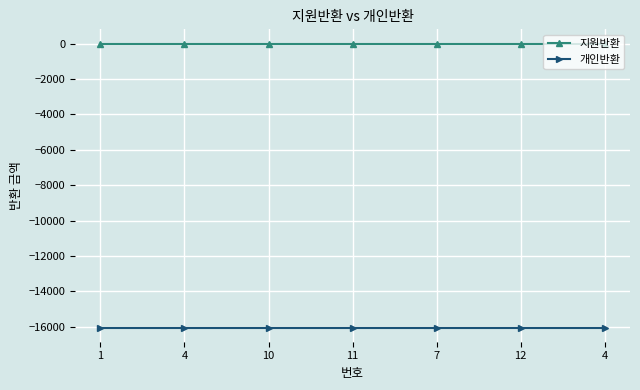

At which label does 지원반환 reach its minimum?

1